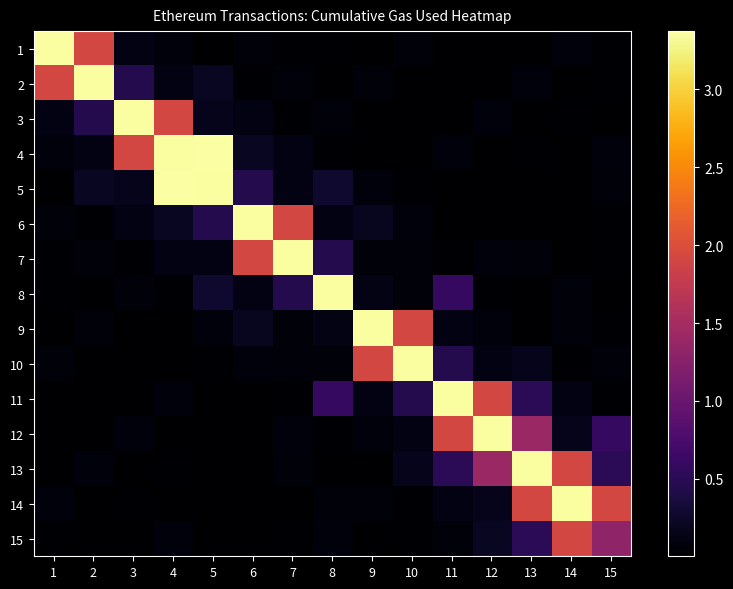

At how many categories does at least one series exceed 870333?

15